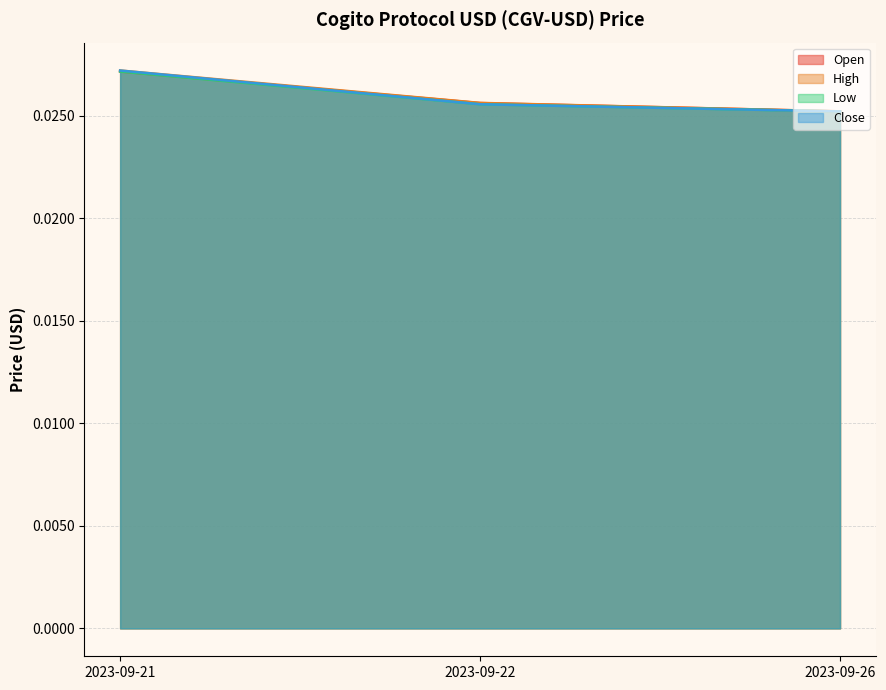

What is the total value across all series at 2023-09-21?

0.1